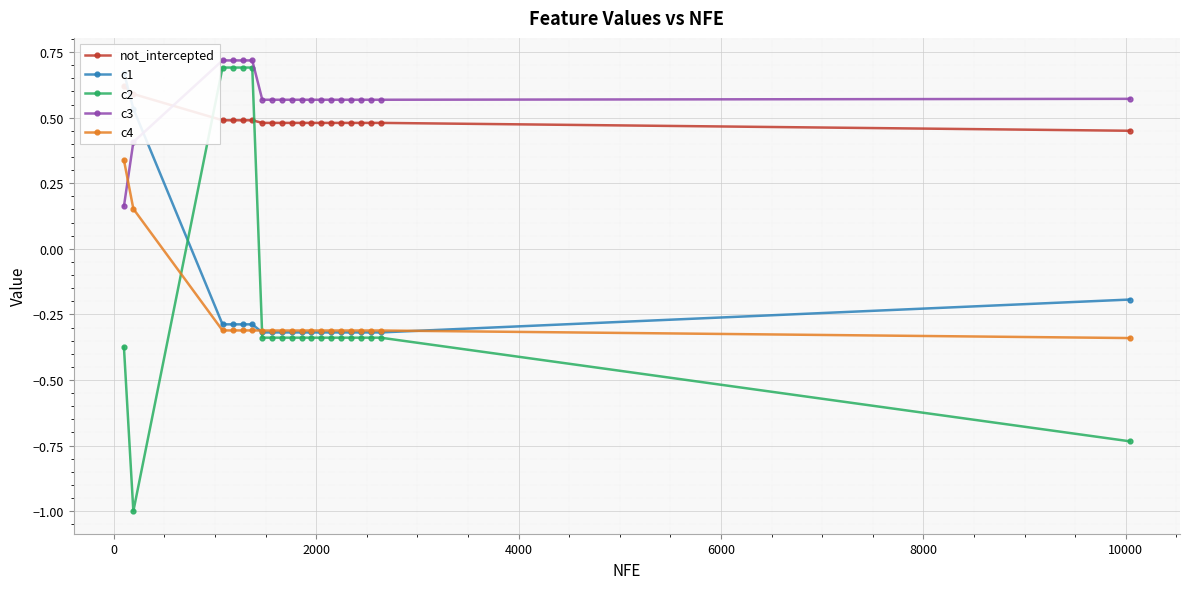

What is the difference between the second highest and minimum values in the c3 series?

0.6